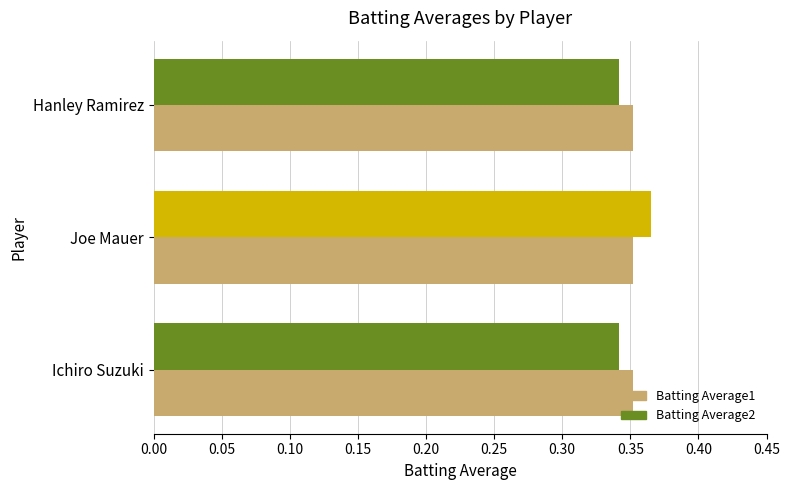

True or false: Batting Average1 has a value of 0.6 at Ichiro Suzuki.

False